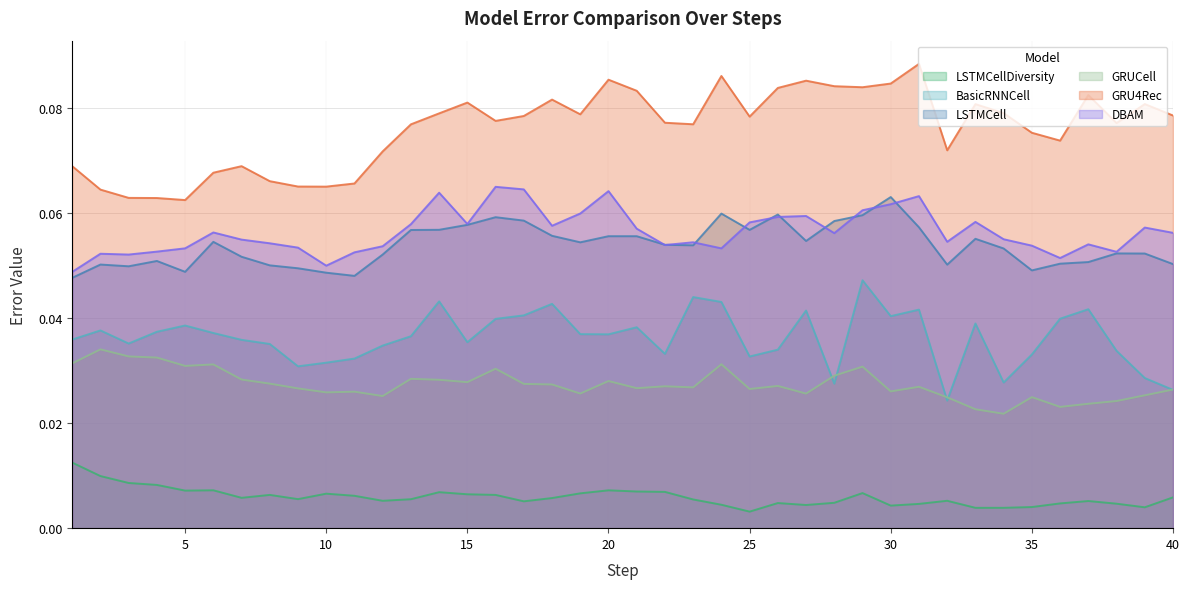

The value of BasicRNNCell at 5 is 0.1. True or false?

False